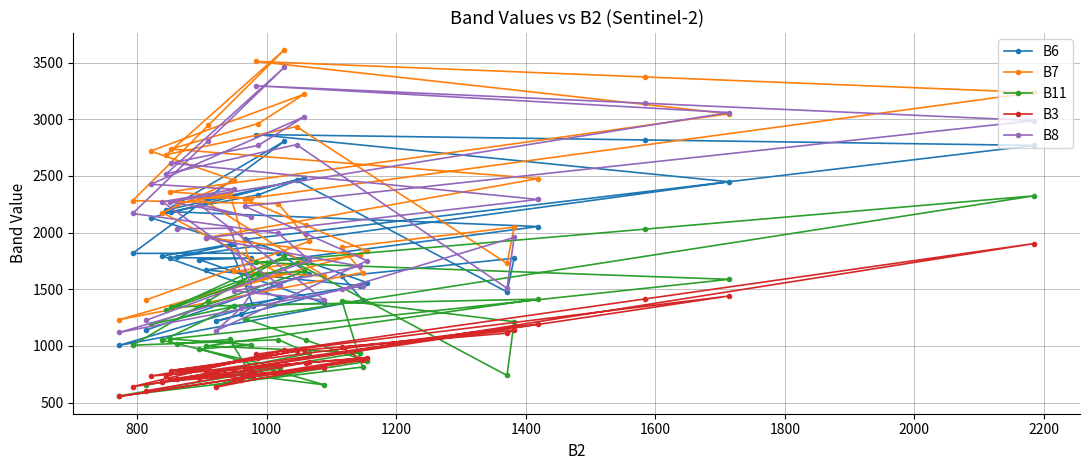

What is the average value of the B7 series?

2290